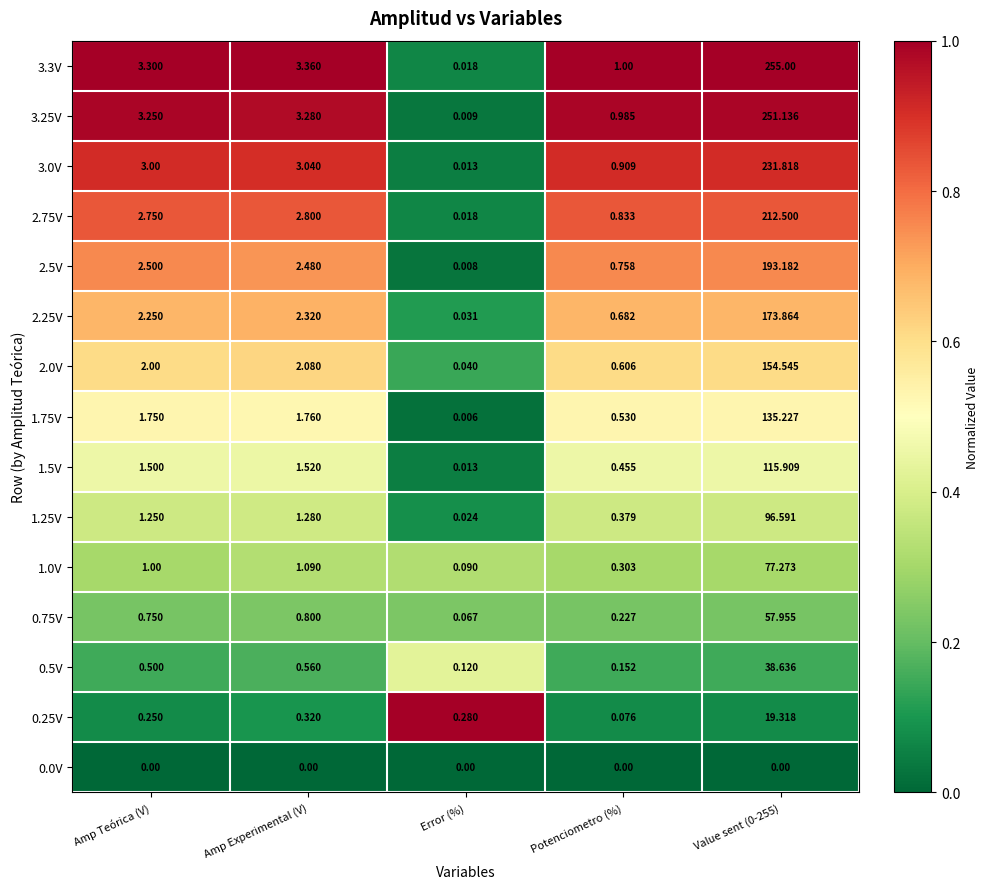

At how many categories does at least one series exceed 0?

5